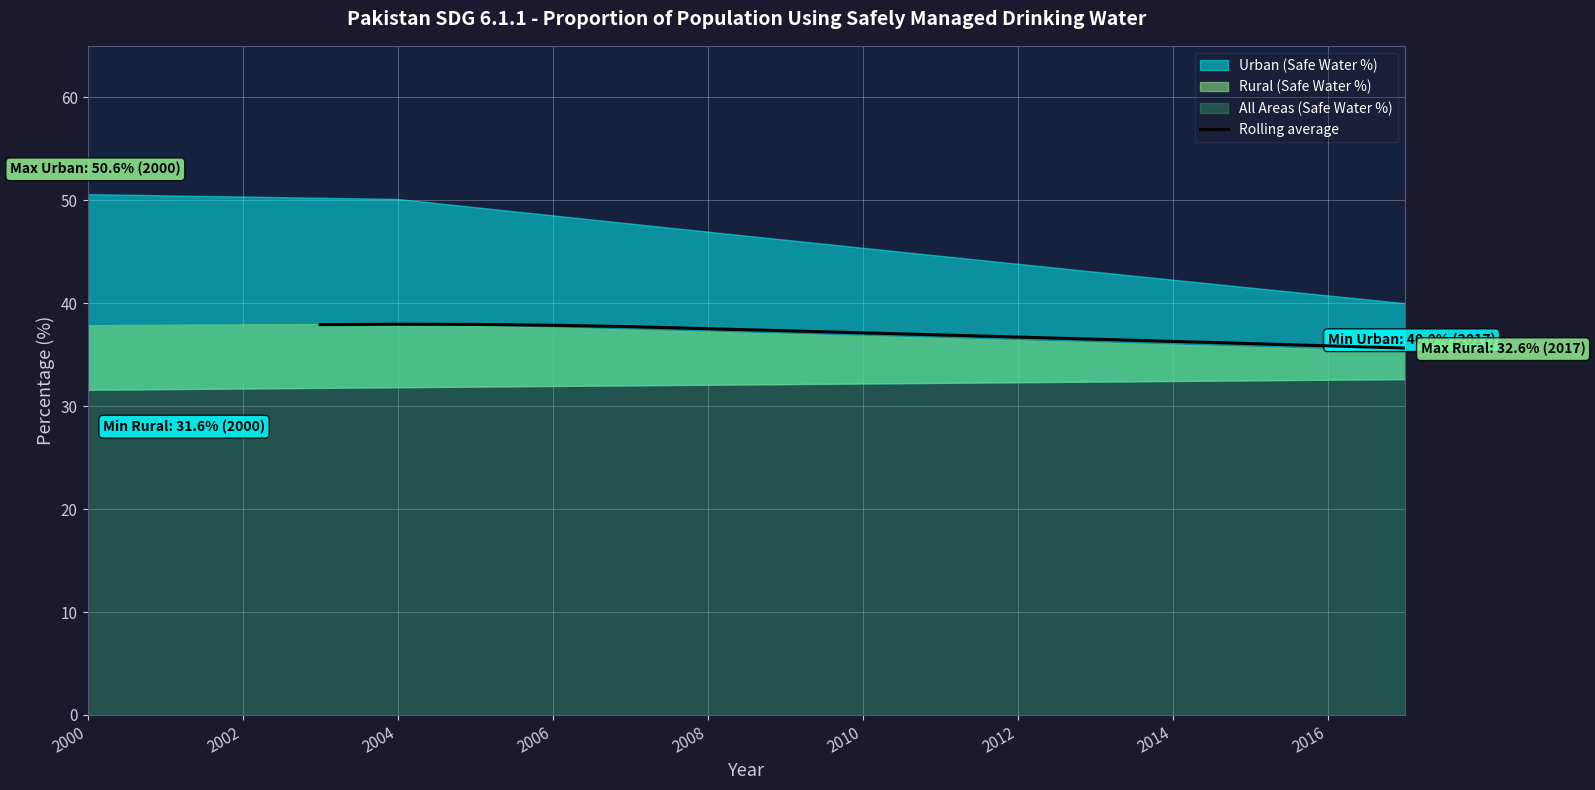

How many values exceed 37?

8